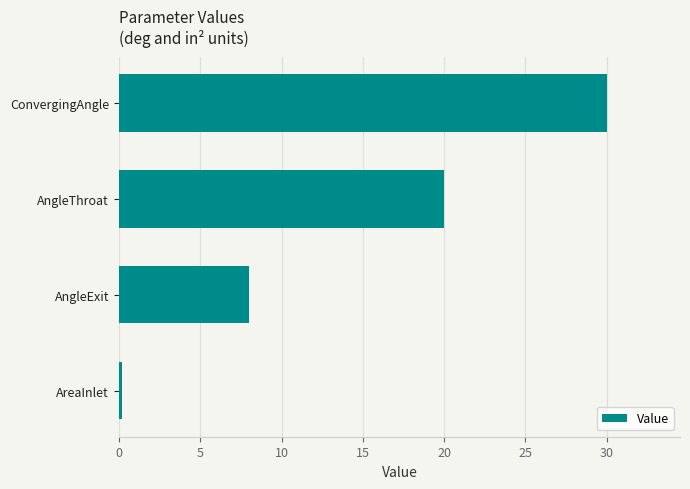

How many data points are less than 20?

2